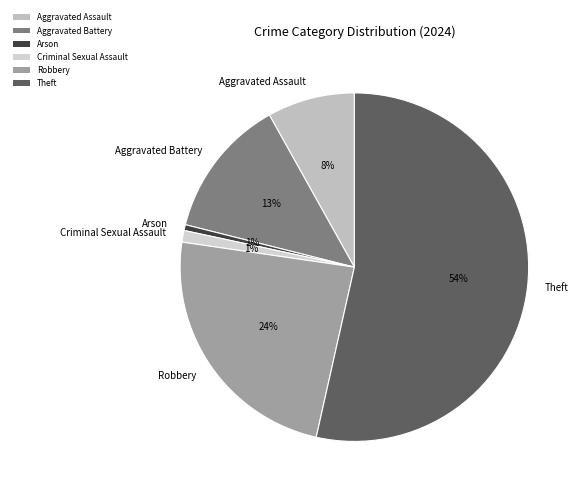

Is the sum of Aggravated Battery and Robbery greater than half?

No